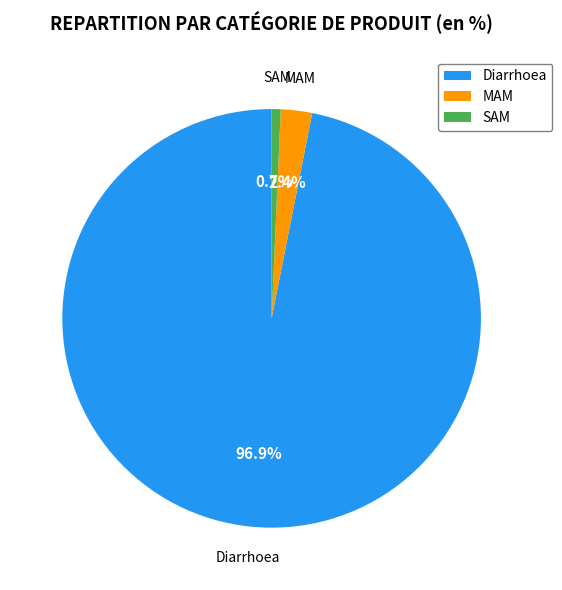

What is the smallest slice in the pie chart?

SAM